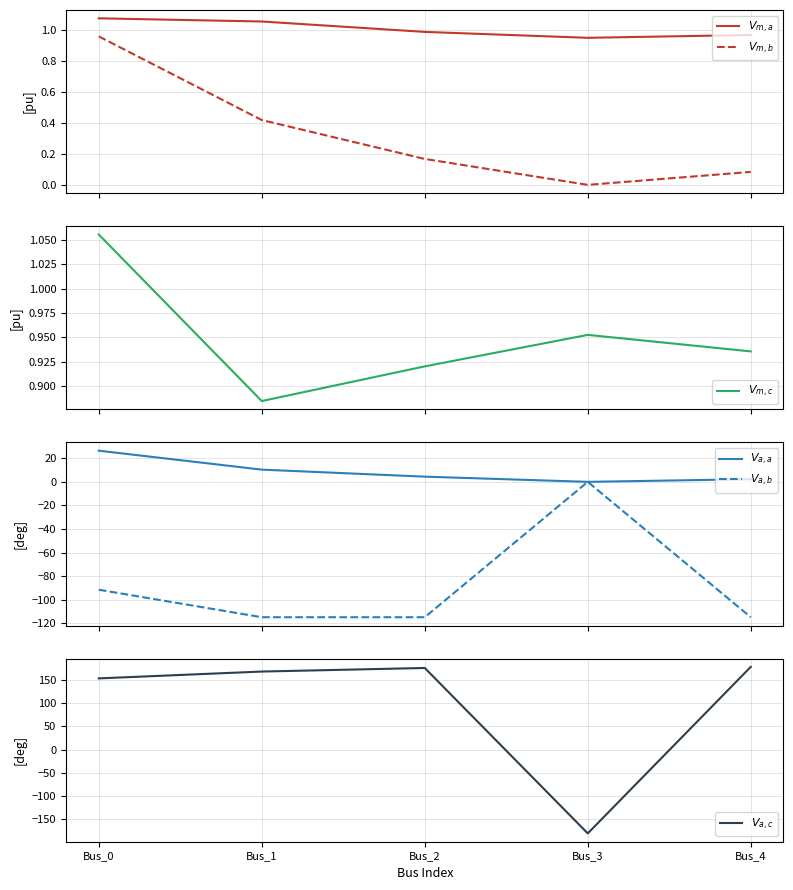

True or false: $V_{a,c}$ has more than 1 interior local peaks.

False